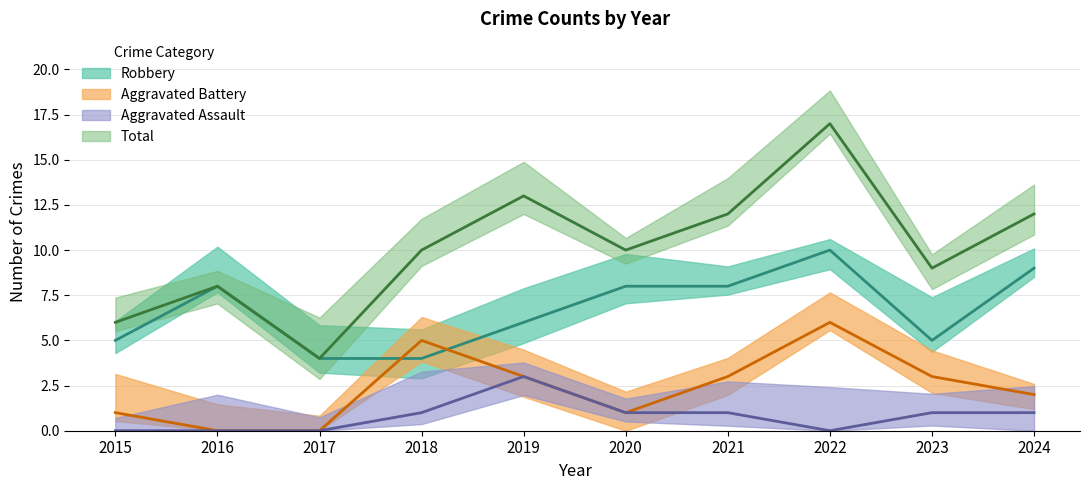

What is the sum of all Total values?

101